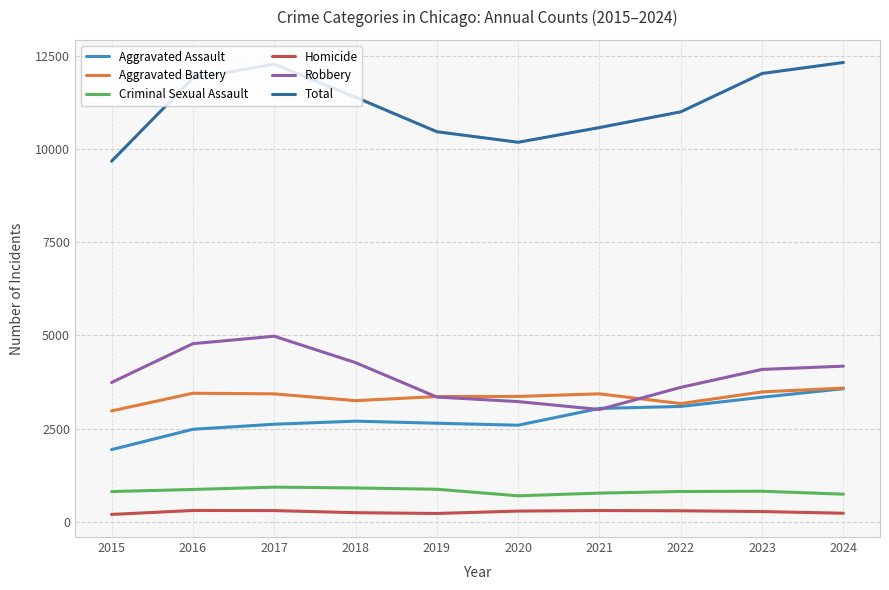

In Homicide, how many points are higher than both neighbors (excluding endpoints)?

2